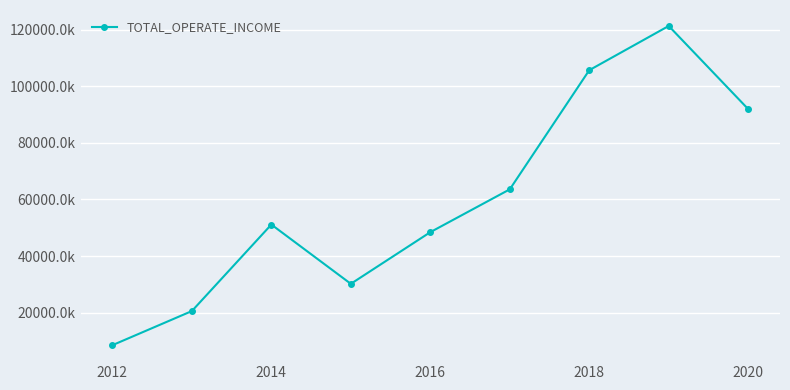

Does the chart display data point markers on the line(s)?

Yes